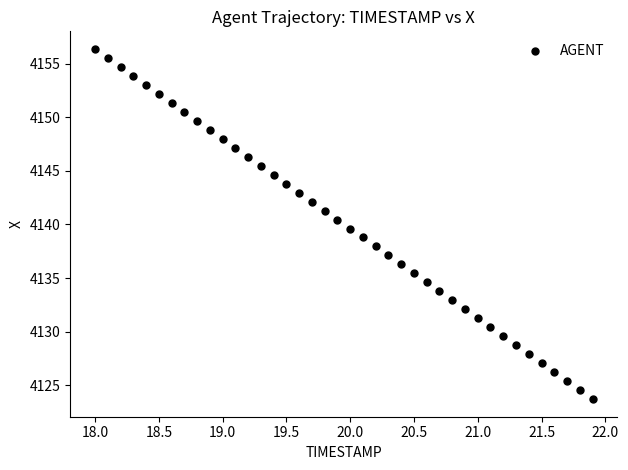

What is the range of Y values (max minus min)?

32.7